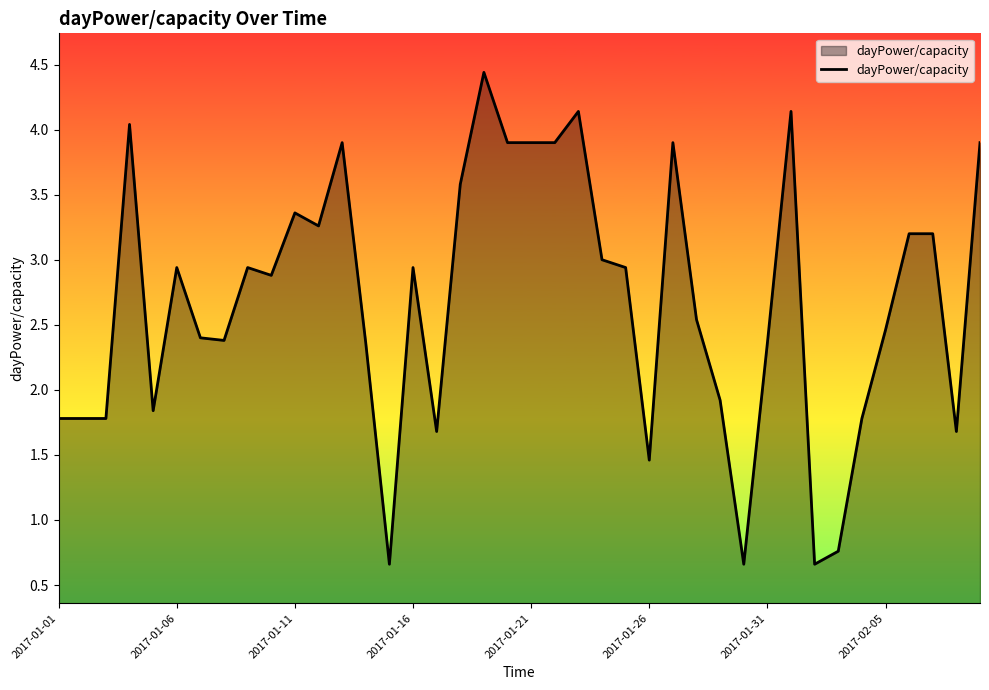

What is the greatest value displayed?

4.4